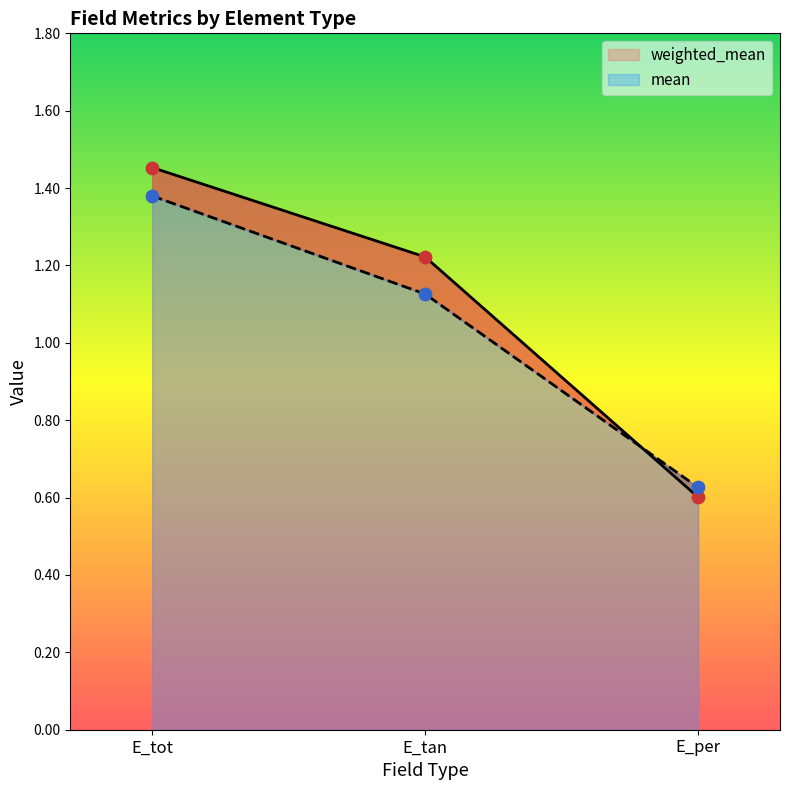

Which series has the widest spread of Y values?

weighted_mean (line)